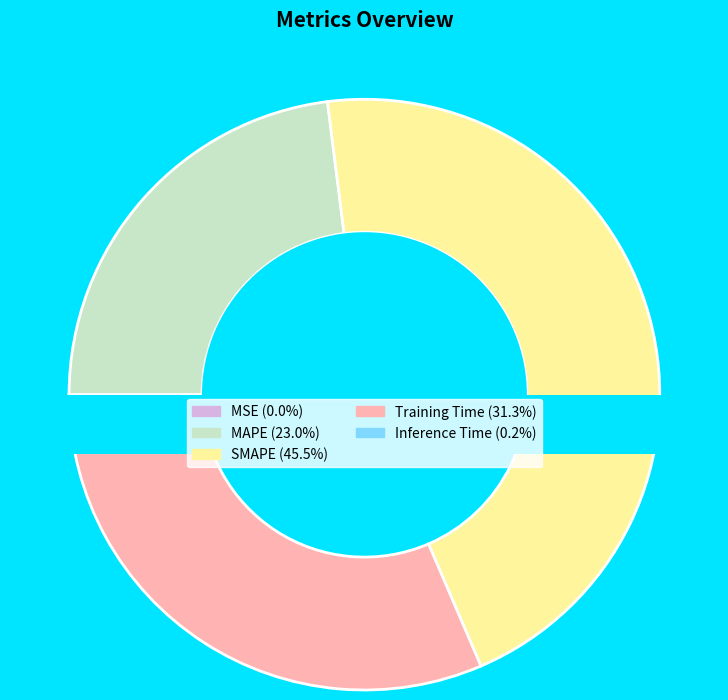

Does MSE account for over 50% of the chart?

No